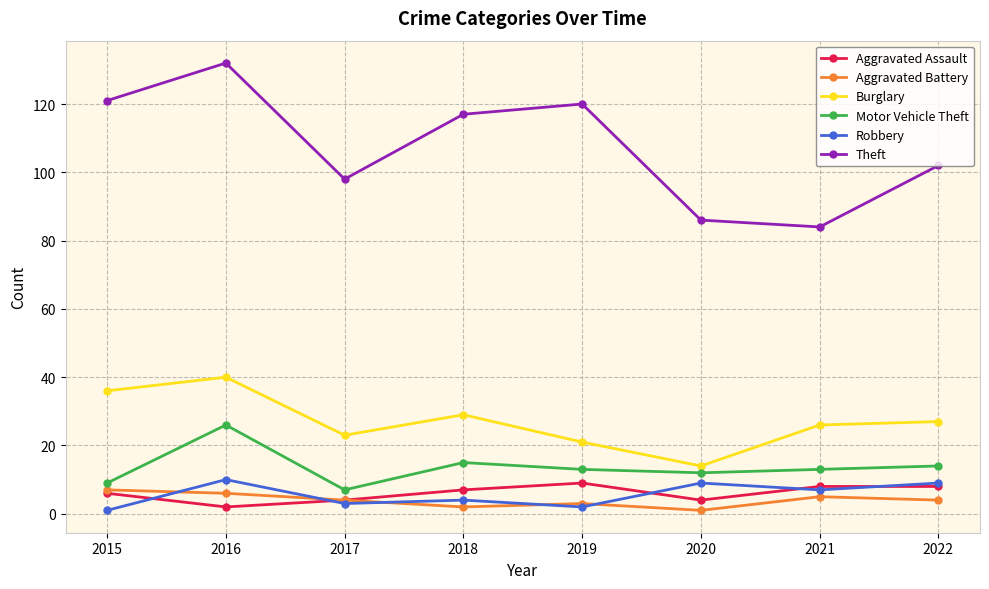

True or false: Motor Vehicle Theft has a value of 9 at 2015.

True